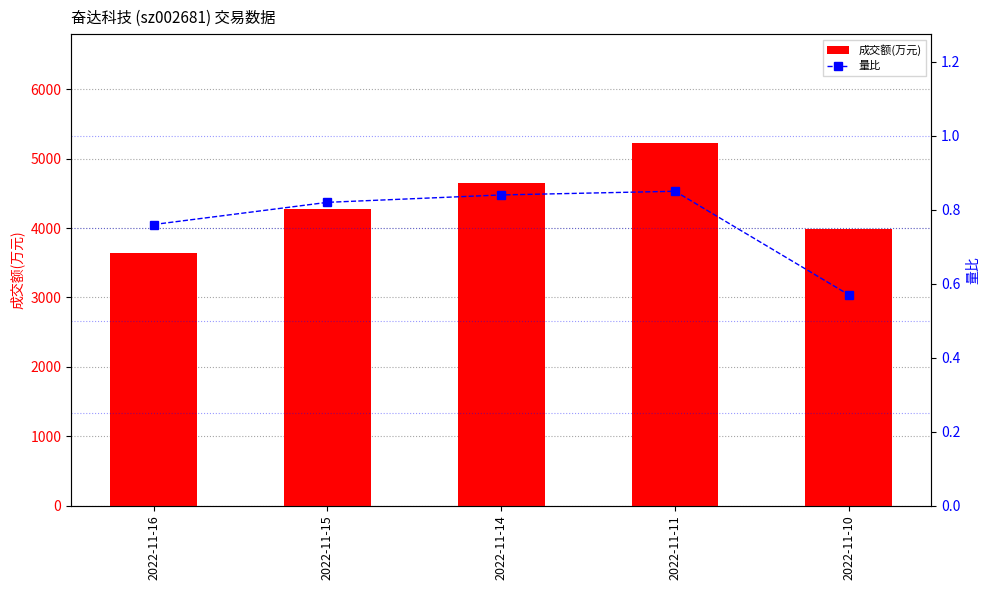

Count the 量比 values in the range 0 to 1.

5